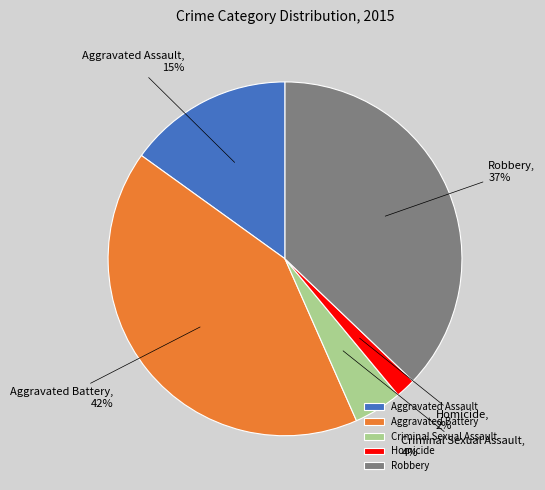

How many segments does this pie chart have?

5